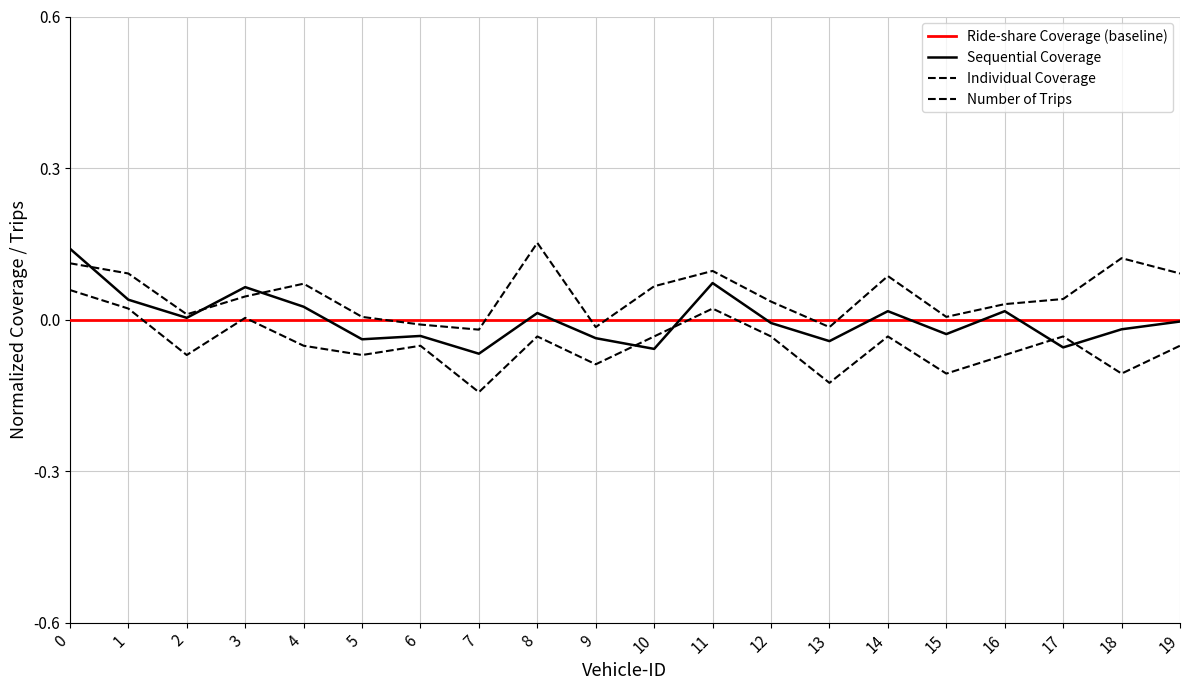

Reading left to right, extract all data points from this chart.

Sequential Coverage: 0.1	0.0	0.0	0.1	0.0	-0.0	-0.0	-0.1	0.0	-0.0	-0.1	0.1	-0.0	-0.0	0.0	-0.0	0.0	-0.1	-0.0	-0.0
Individual Coverage: 0.1	0.1	0.0	0.0	0.1	0.0	-0.0	-0.0	0.2	-0.0	0.1	0.1	0.0	-0.0	0.1	0.0	0.0	0.0	0.1	0.1
Number of Trips: 0.1	0.0	-0.1	0.0	-0.1	-0.1	-0.1	-0.1	-0.0	-0.1	-0.0	0.0	-0.0	-0.1	-0.0	-0.1	-0.1	-0.0	-0.1	-0.1